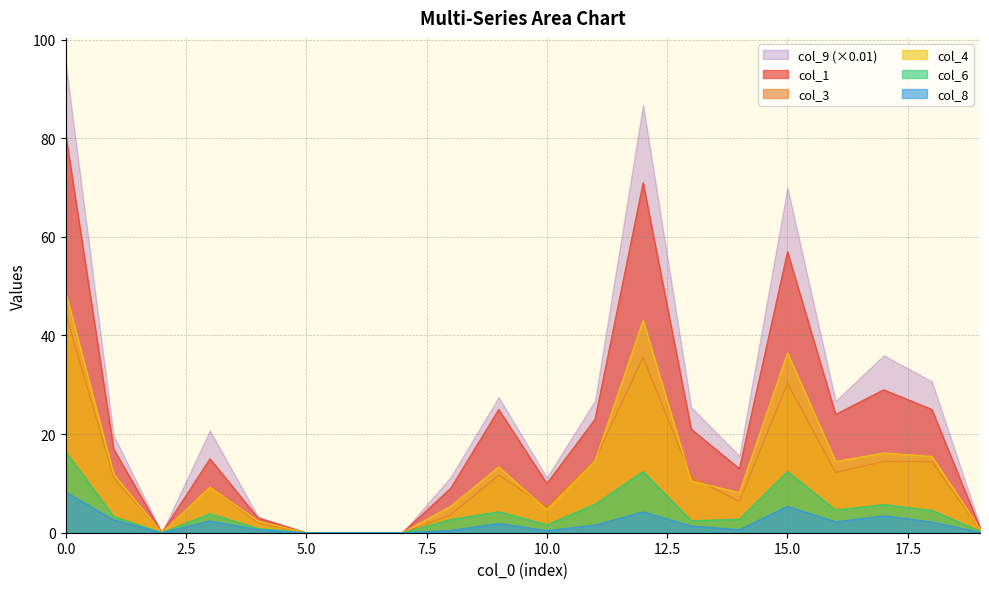

Between 8 and 17, which series saw the biggest shift?

col_1